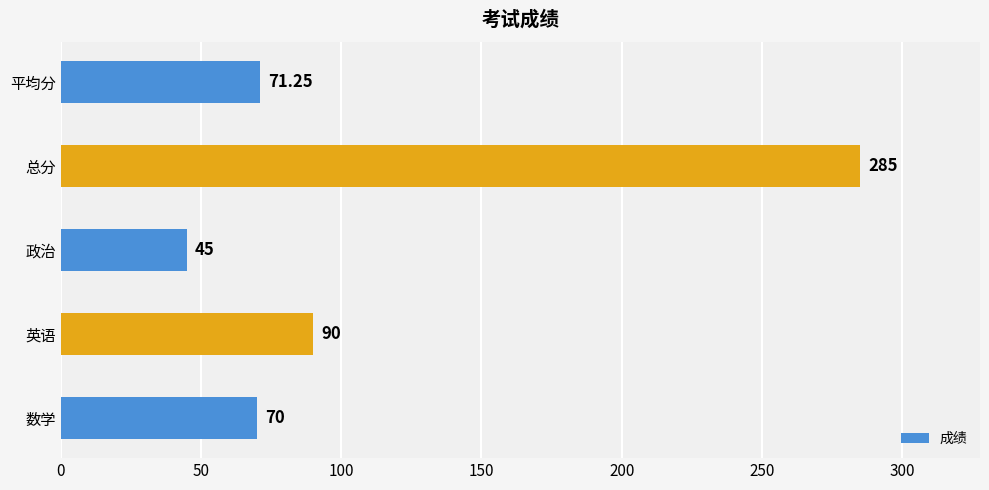

Which category has the highest value across all series?

总分